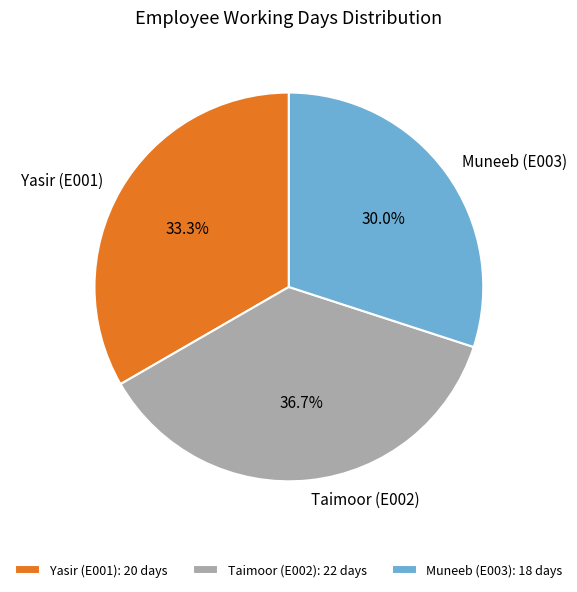

Does Taimoor (E002) represent more than half of the total?

No